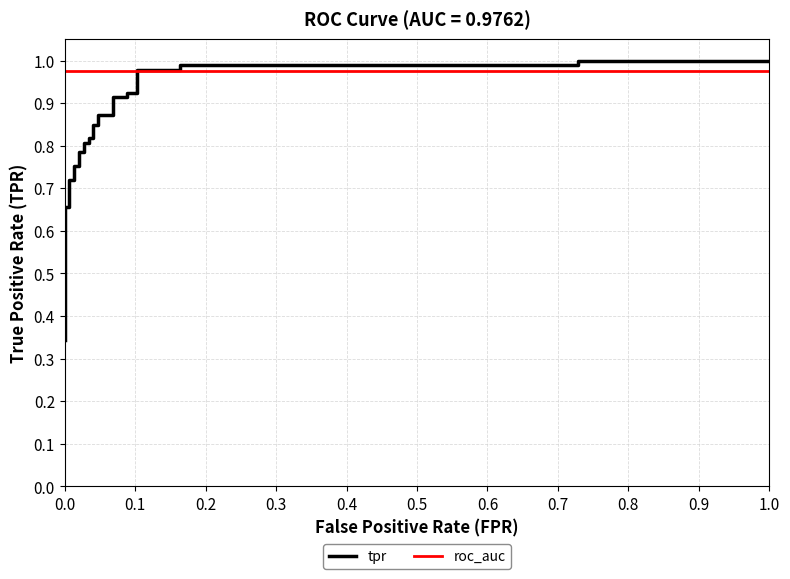

What is the average value of the roc_auc series?

1.0